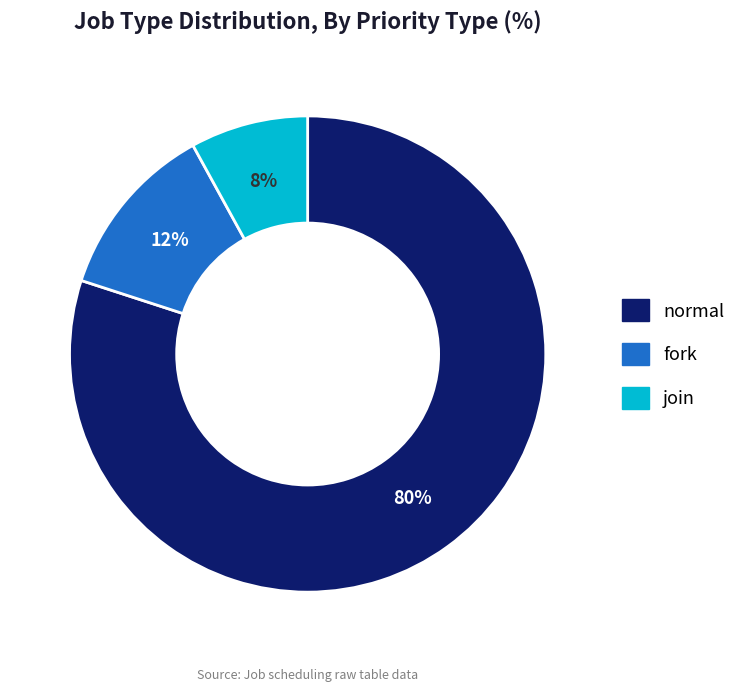

Approximately how many times larger is the value at join compared to normal?

0.1